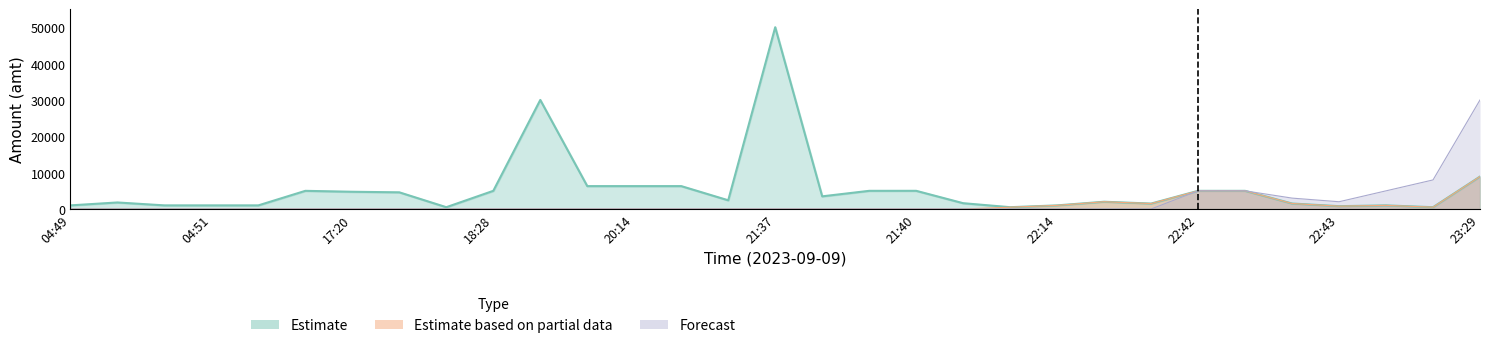

How many categories are shown in the chart?

31